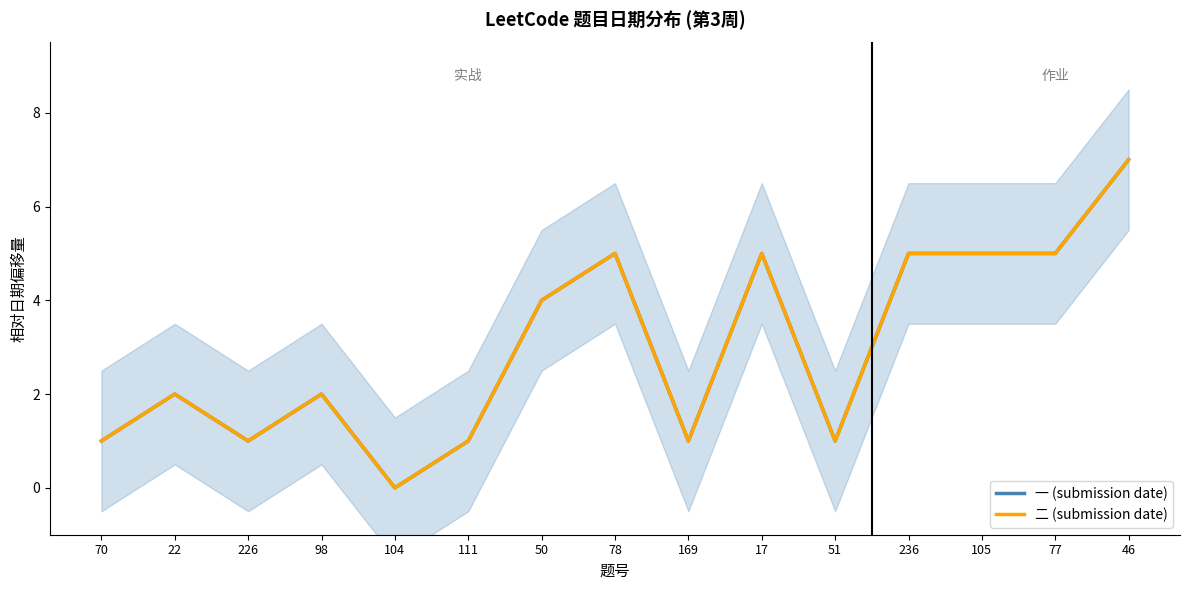

Rank the categories by 一 (submission date) value from lowest to highest.

104, 70, 226, 111, 169, 51, 22, 98, 50, 78, 17, 236, 105, 77, 46